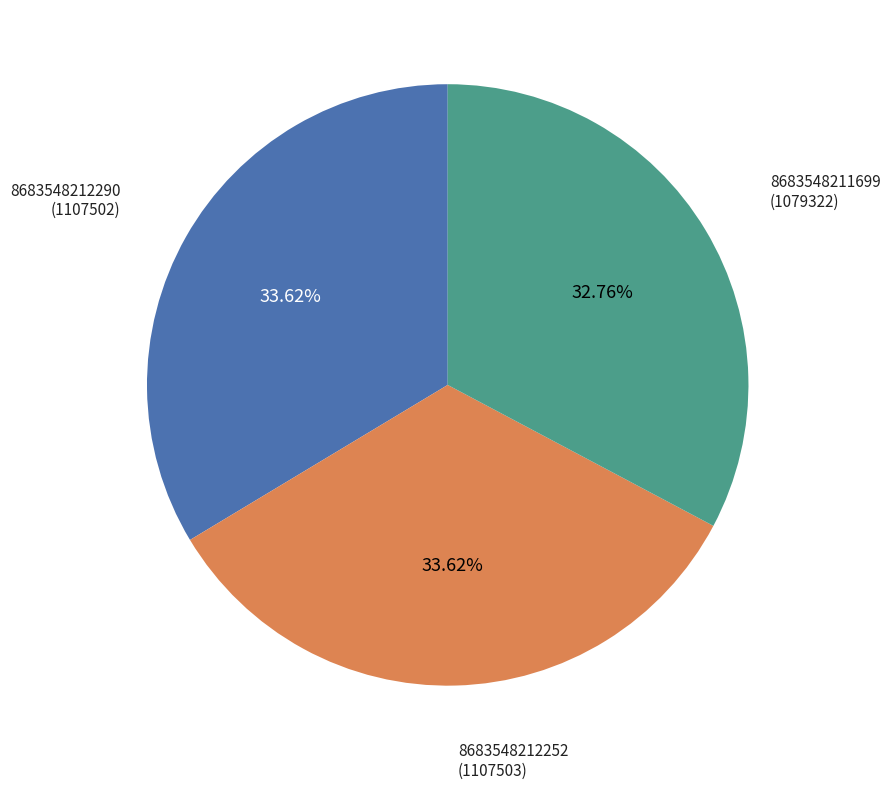

To the nearest percent, what is the difference between the largest and smallest slice percentages?

1%